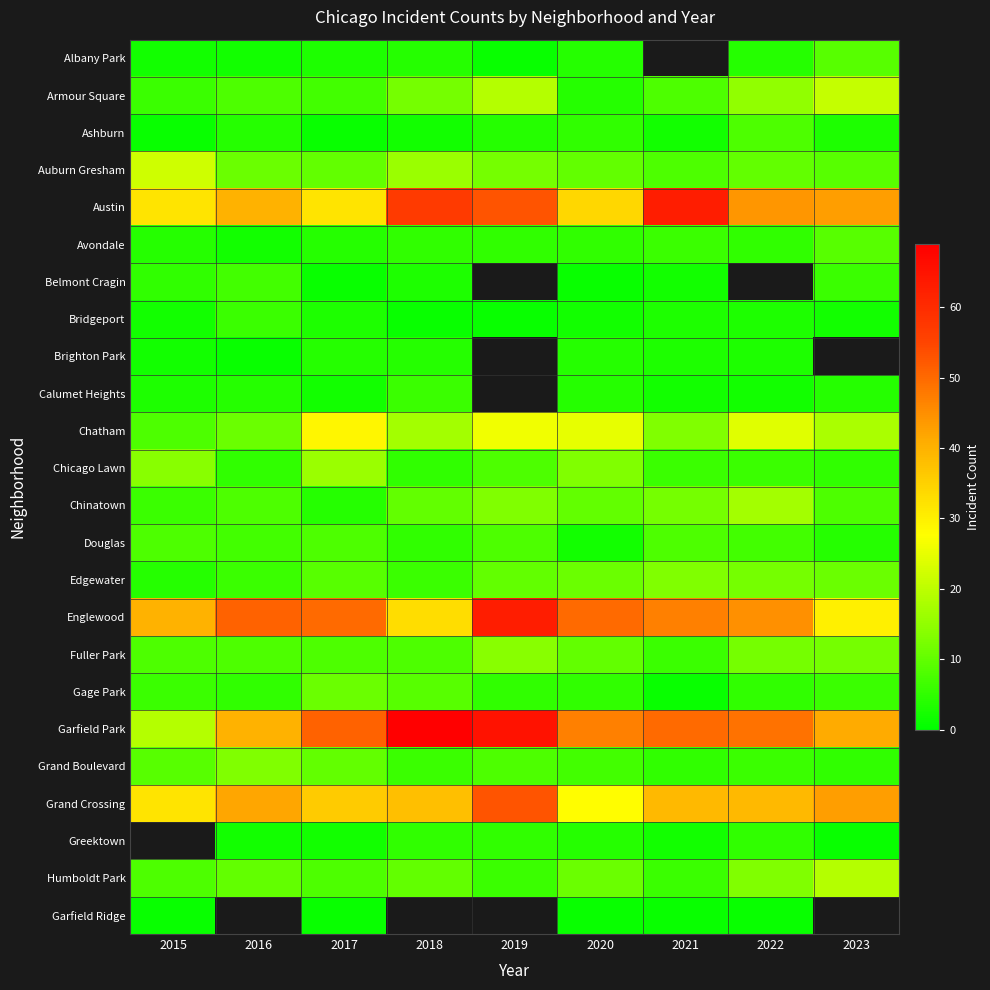

Which series has the largest total across all categories?

Garfield Park